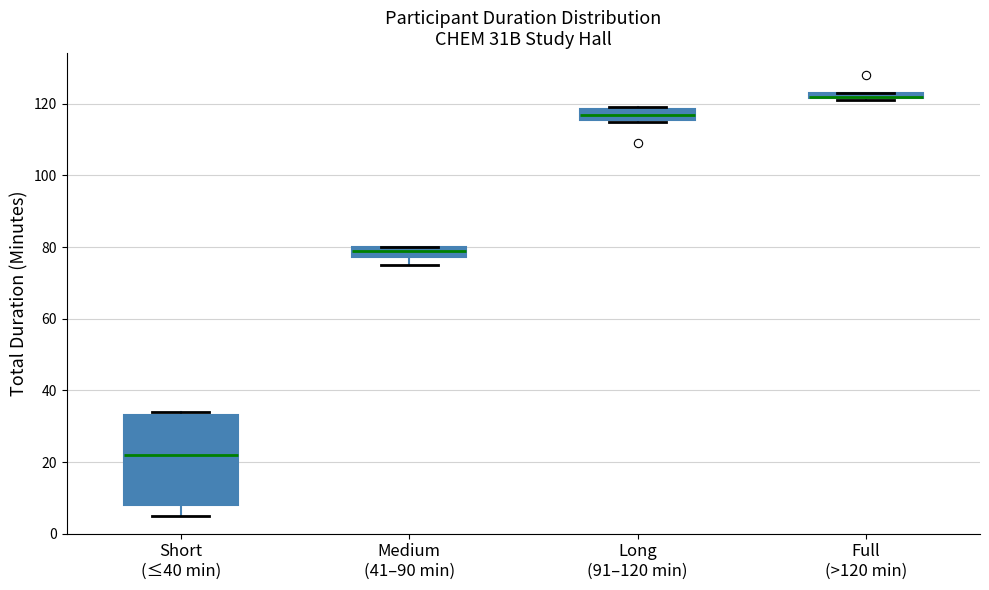

Where is the upper edge of the box for Short (≤40 min) on the y-axis? The values are not printed on the chart, so give them approximately, as read against the axis.

34